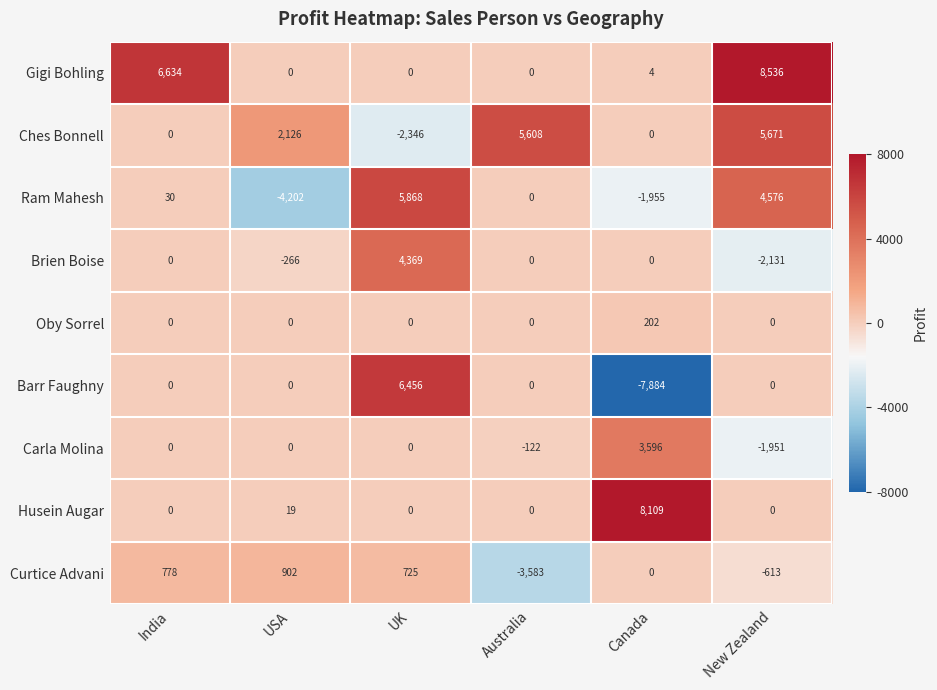

What is the sum of all Gigi Bohling values?

15174